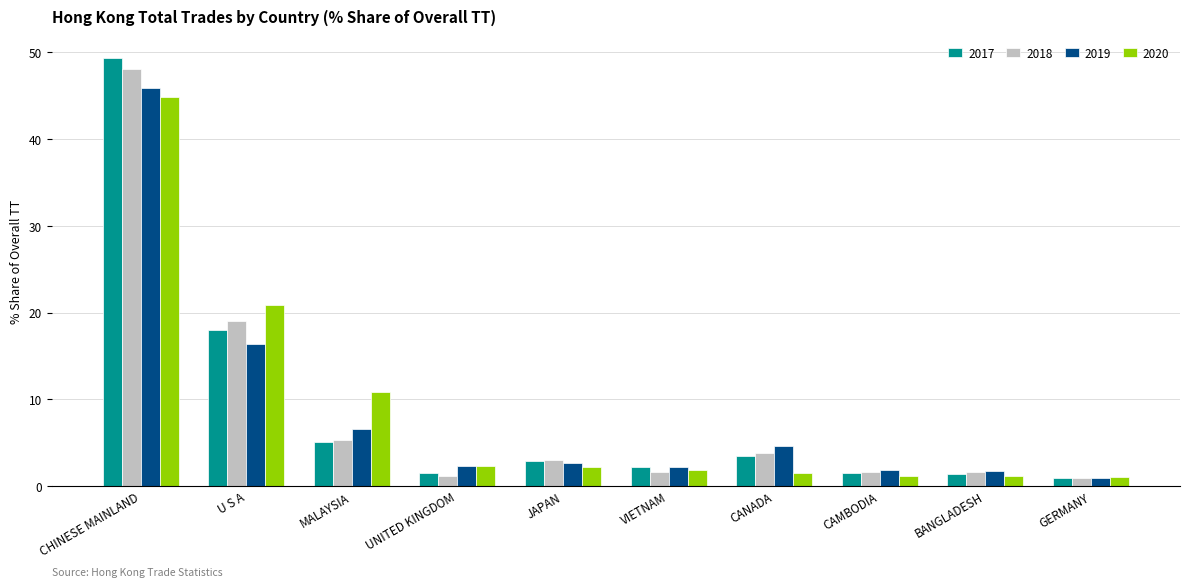

The 2018 series shows 3.8 at CANADA. True or false?

True